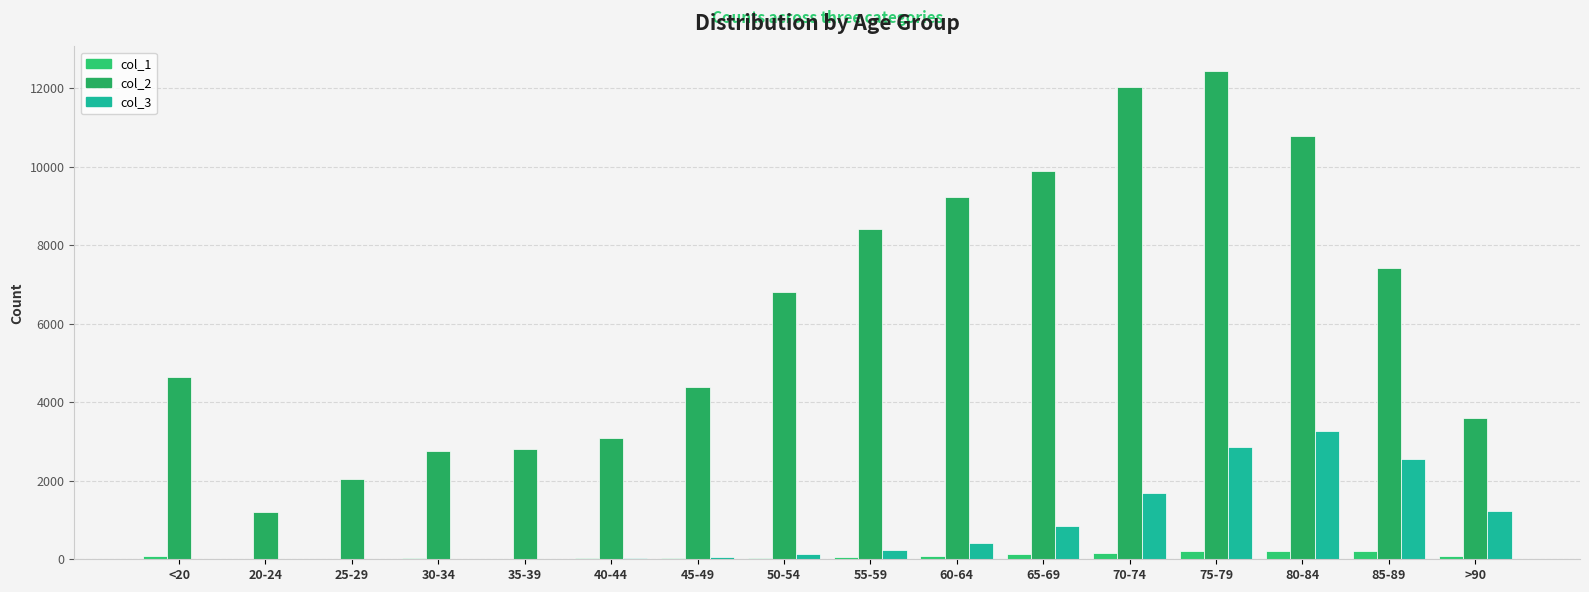

Does the chart contain stacked bars?

No